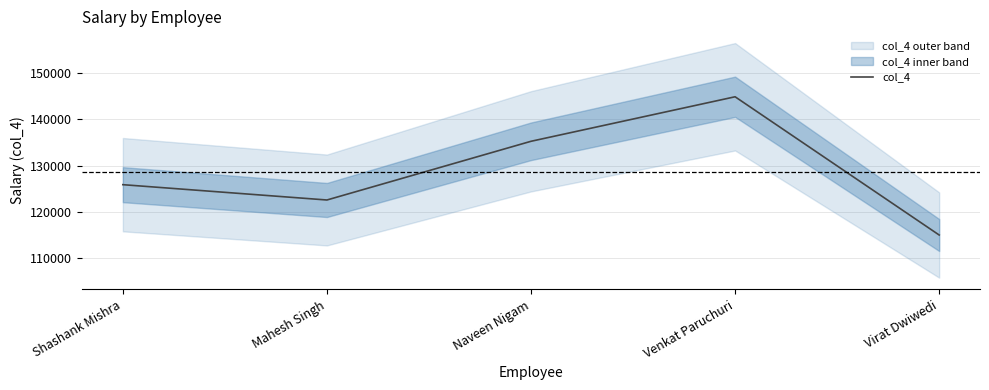

Where is the data nearest to the value 129943?

Shashank Mishra